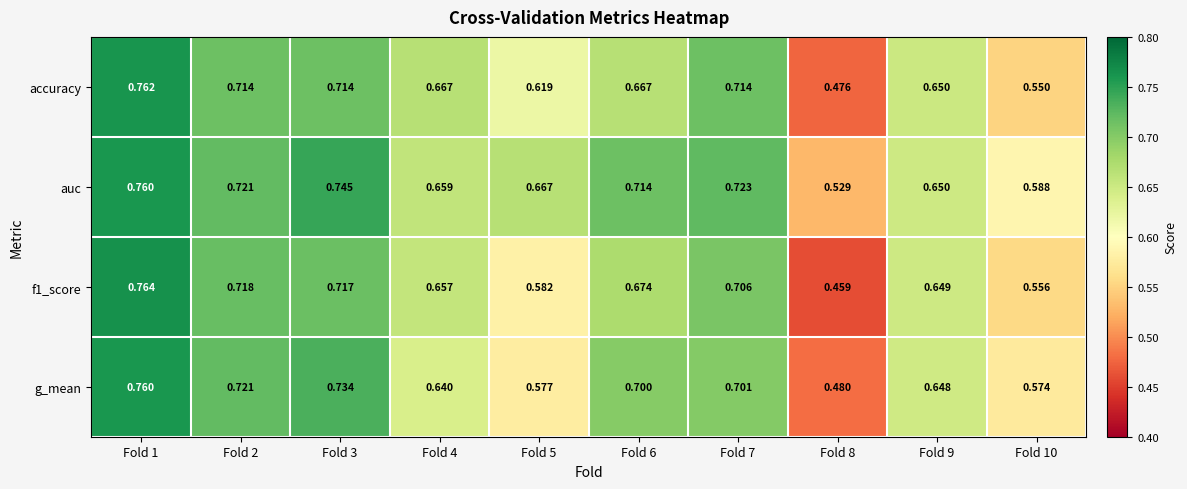

Which series has the largest total across all categories?

auc